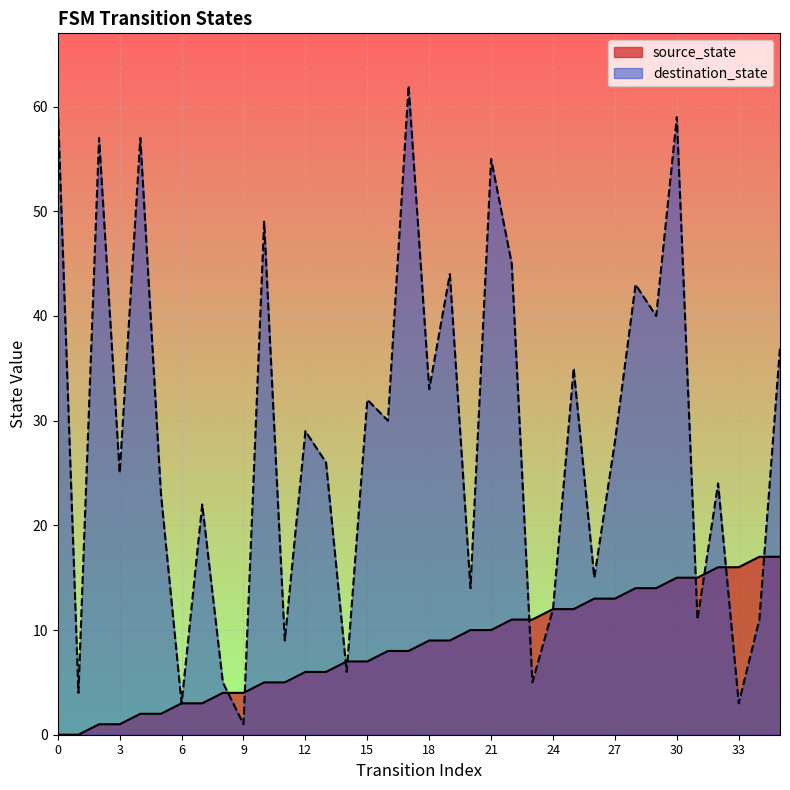

What are all the series names shown in the legend?

source_state, destination_state